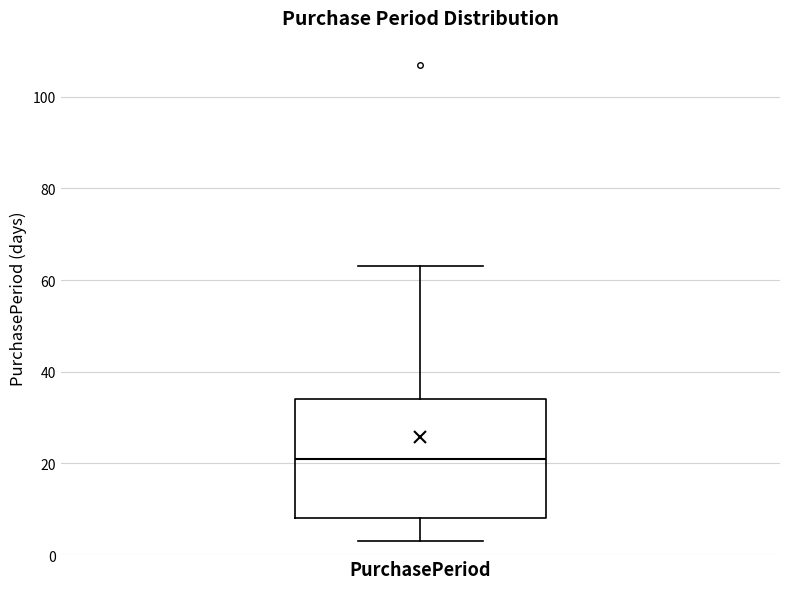

Read this box plot against the y-axis: the position of the median line, the range covered by the box, and the ends of both whiskers. The values are not printed on the chart, so give them approximately, as read against the axis.

median 22, box 8 to 34, whiskers 4 to 64